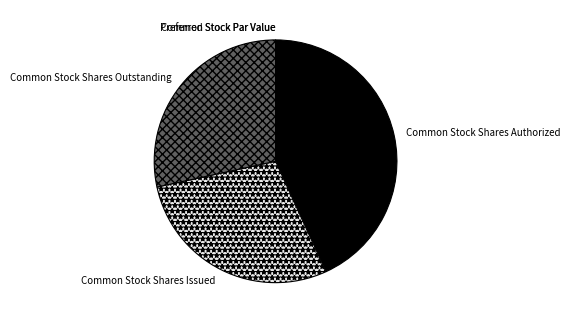

Approximately how many times larger is the value at Common Stock Shares Issued compared to Common Stock Shares Outstanding?

1.0